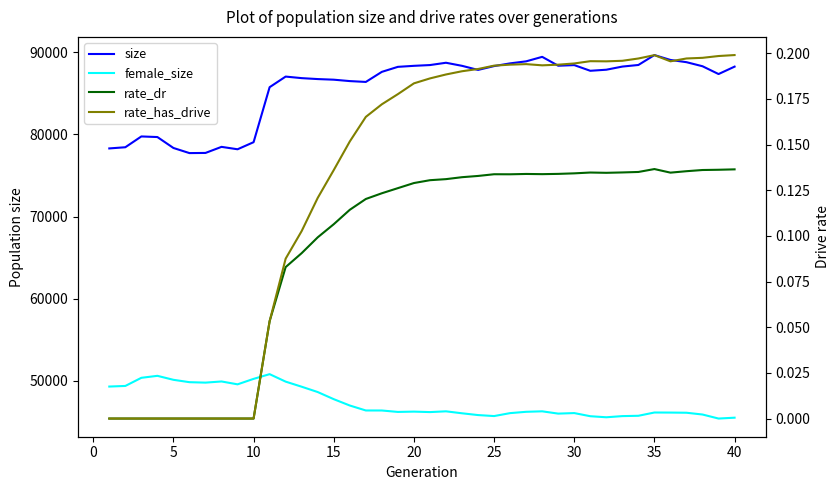

What are all the series names shown in the legend?

size, female_size, rate_dr, rate_has_drive